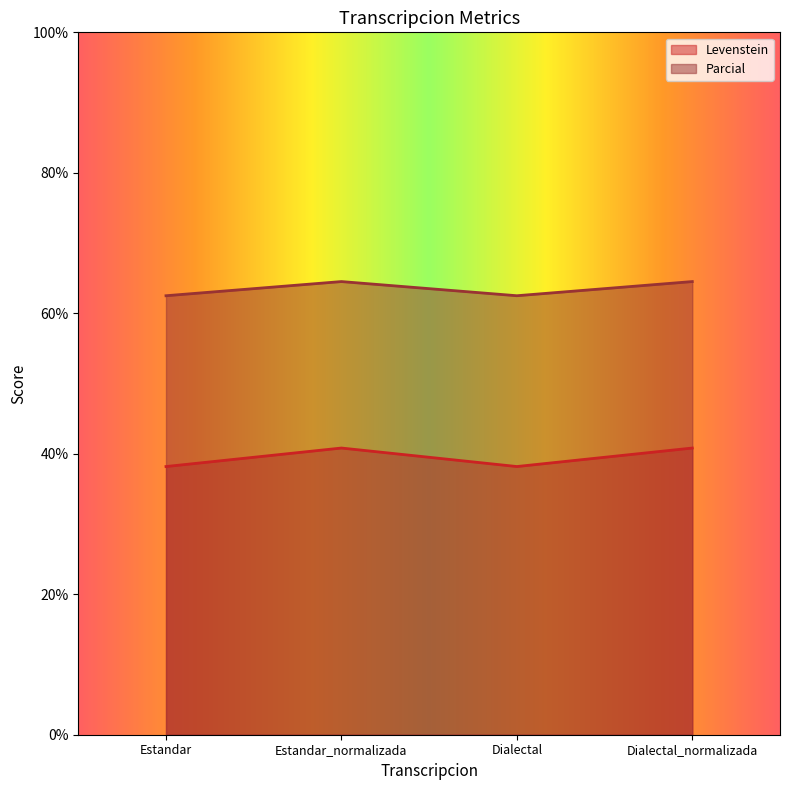

What are all the series names shown in the legend?

Levenstein, Parcial